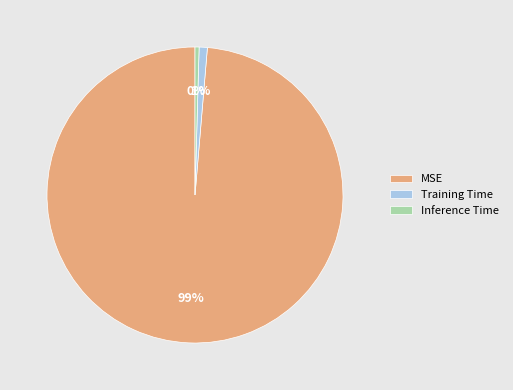

Is there any slice that represents more than half of the pie?

Yes